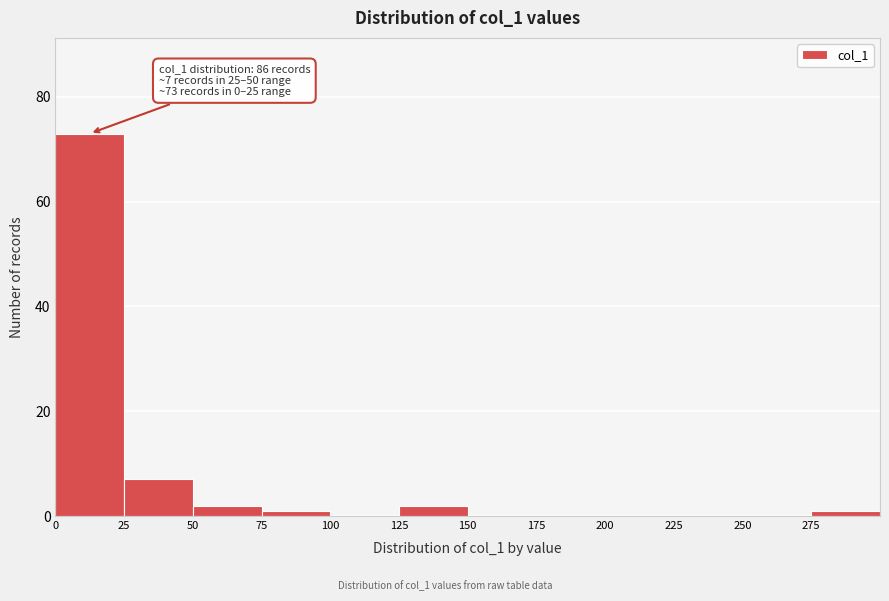

Over which range of the x-axis is the bar tallest?

0 to 25